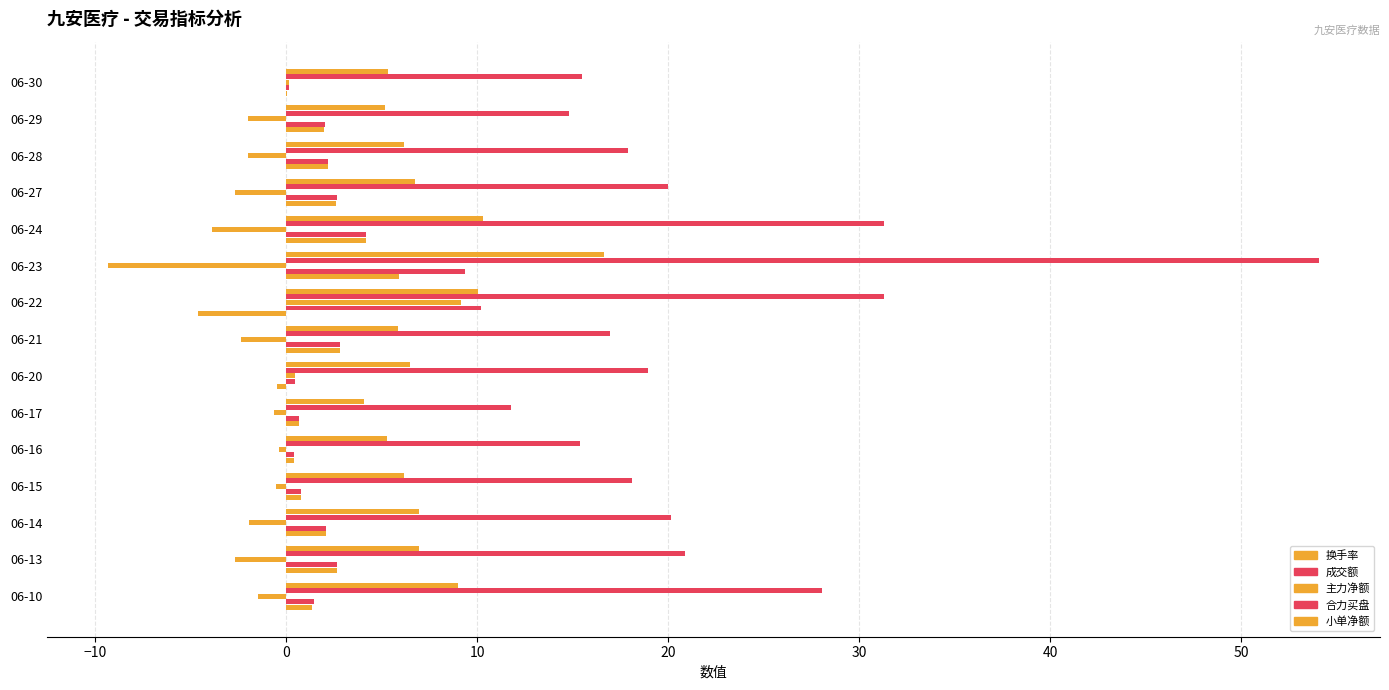

How many categories are shown in the chart?

15